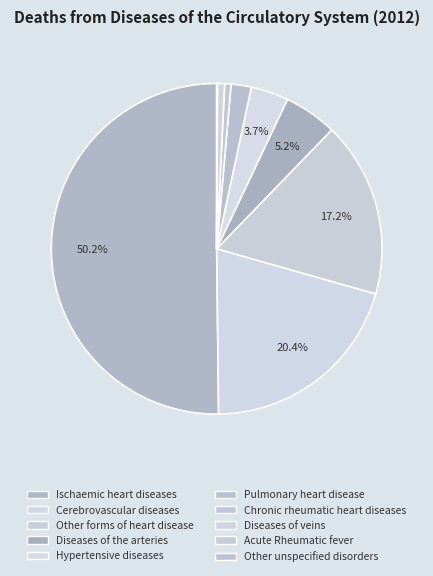

Which slice represents more than half of the pie?

Ischaemic heart diseases